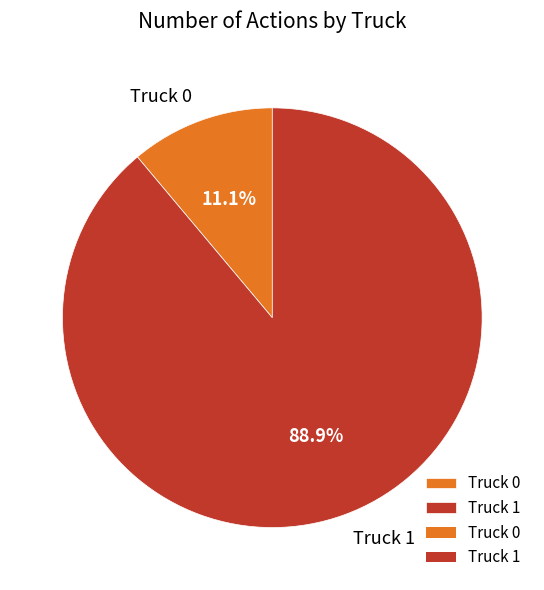

Approximately how many times larger is the value at Truck 1 compared to Truck 0?

8.0